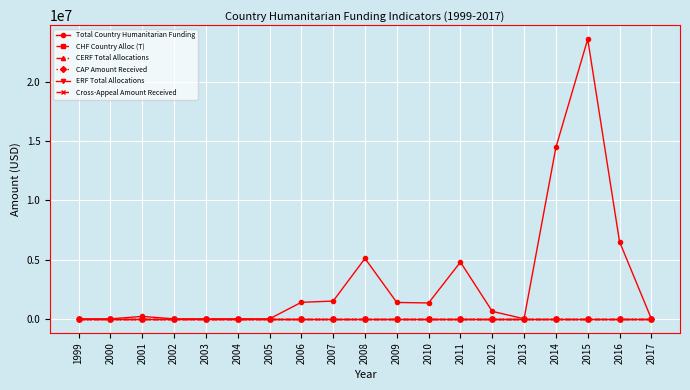

True or false: ERF Total Allocations and CAP Amount Received intersect in this chart.

False